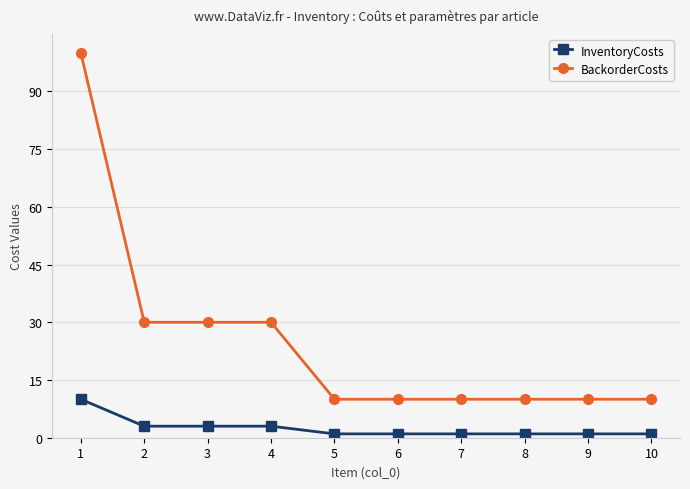

Reading left to right, transcribe all the data shown in this chart.

InventoryCosts: 10	3	3	3	1	1	1	1	1	1
BackorderCosts: 100	30	30	30	10	10	10	10	10	10